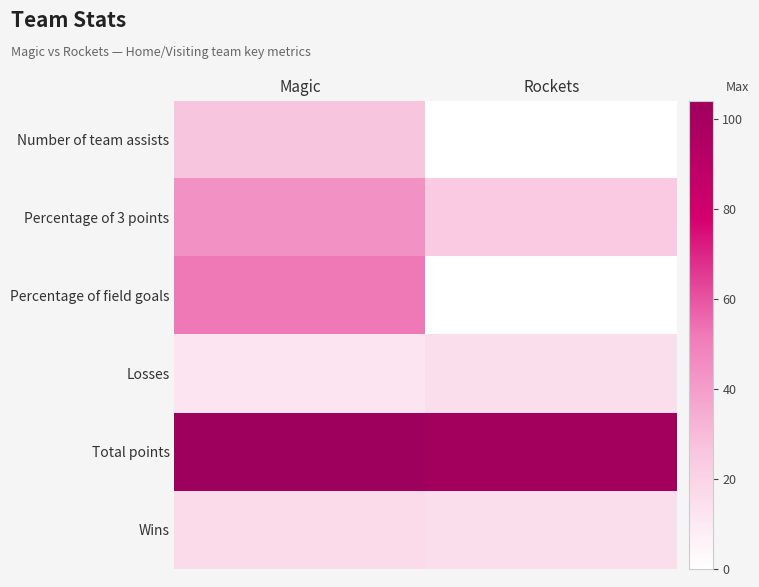

At how many categories does at least one series exceed 49?

2